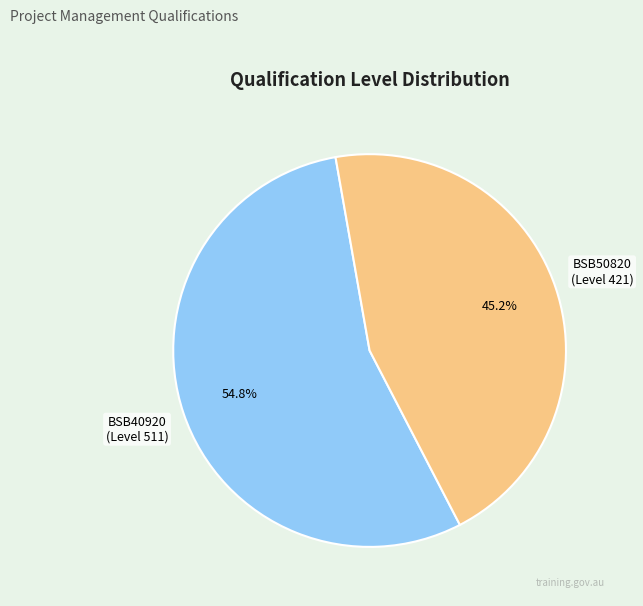

Does any single category account for the majority?

Yes